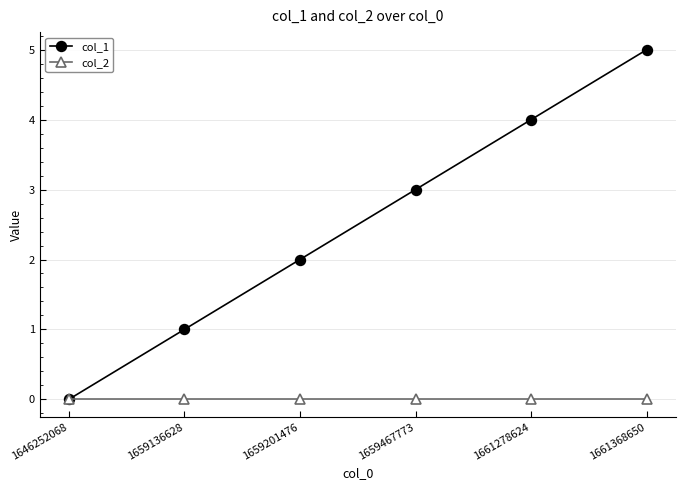

At which label does col_1 reach its minimum?

1646252068